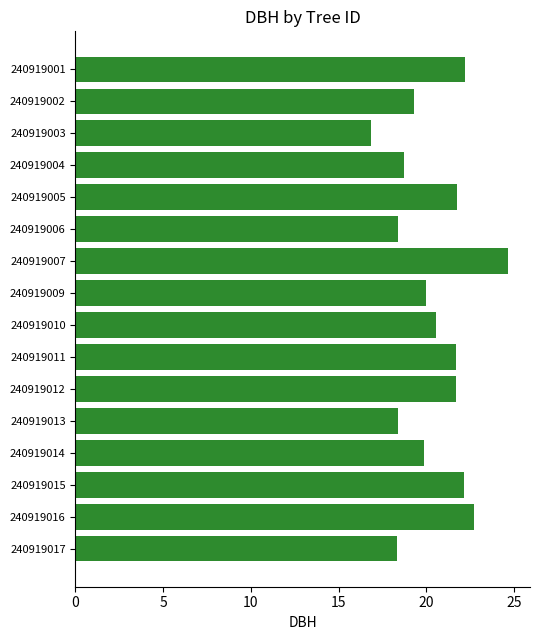

What is the change in value from 240919014 to 240919015?

+2.3